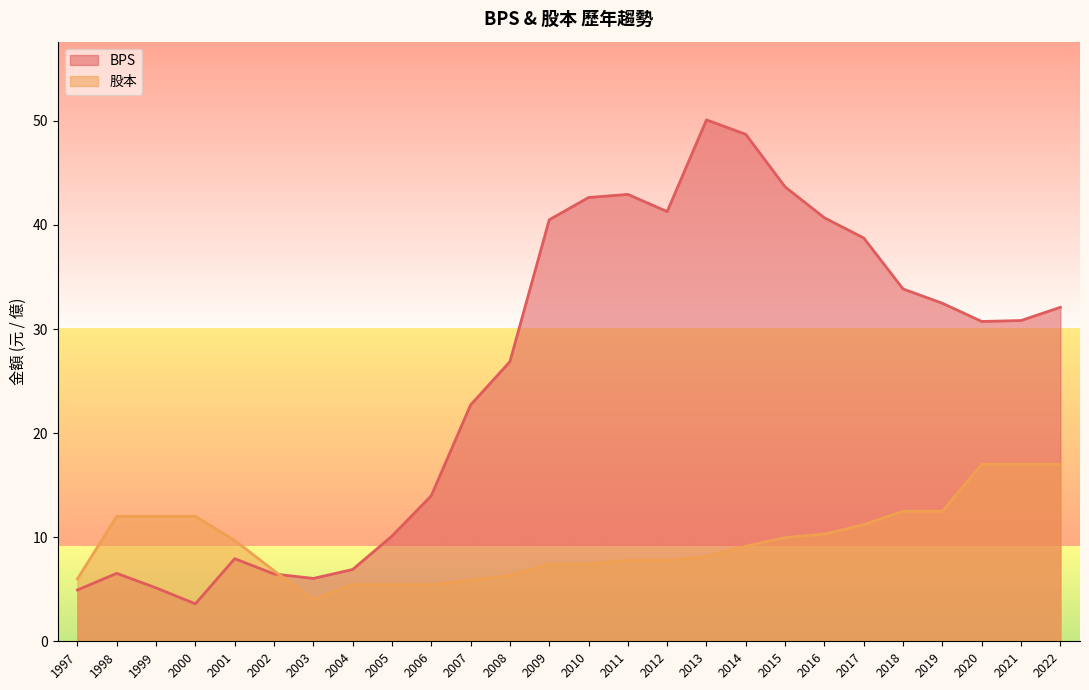

True or false: BPS has more than 1 points higher than both neighbors.

True